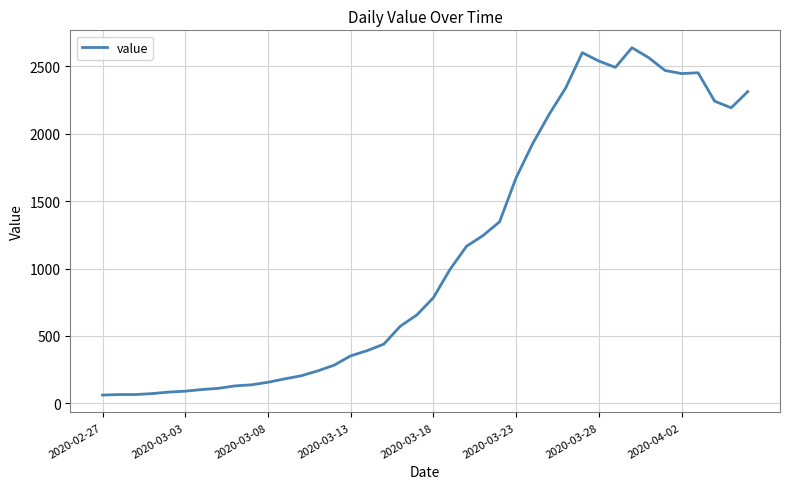

How many values are below 784?

20